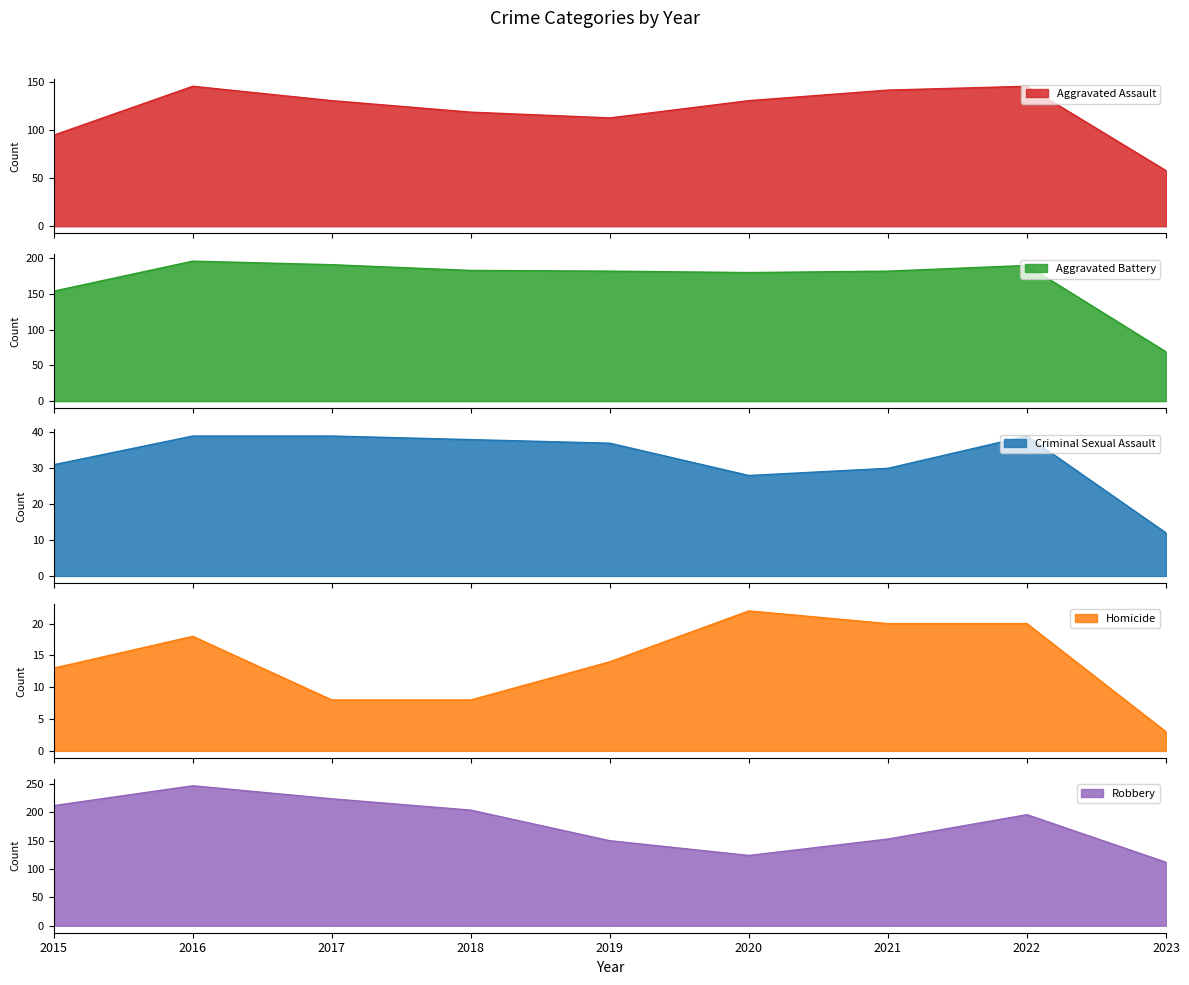

At which label does Robbery reach its peak?

2016